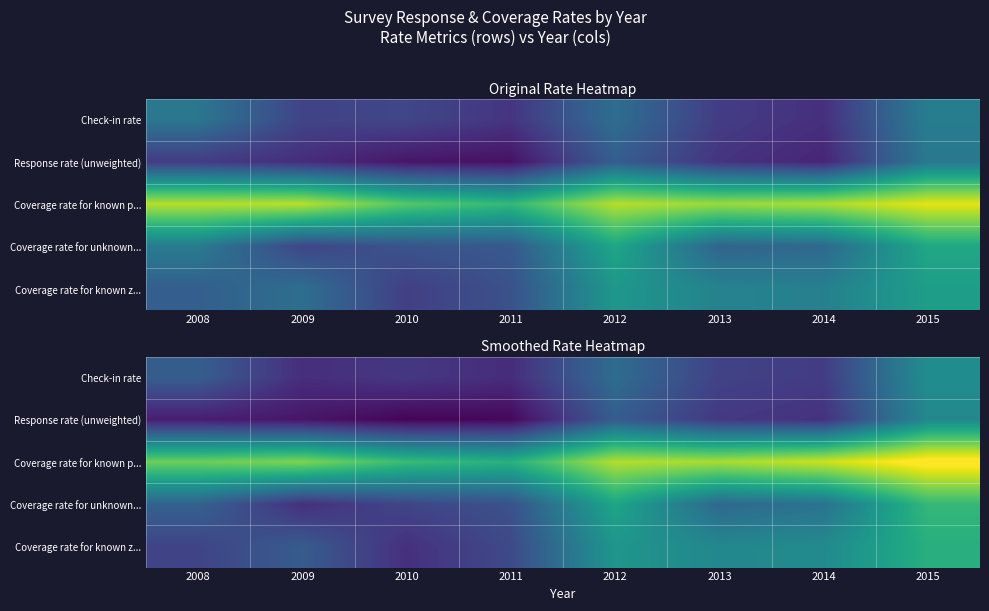

The value of Coverage rate for unknown... at 2012 is 141.1. True or false?

False